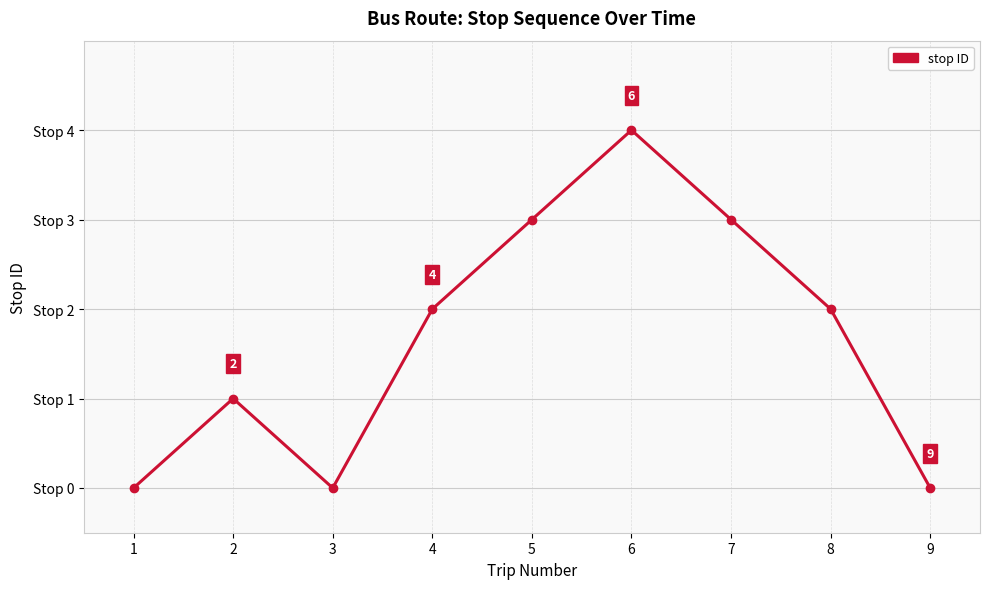

Does the chart have visible grid lines?

Yes